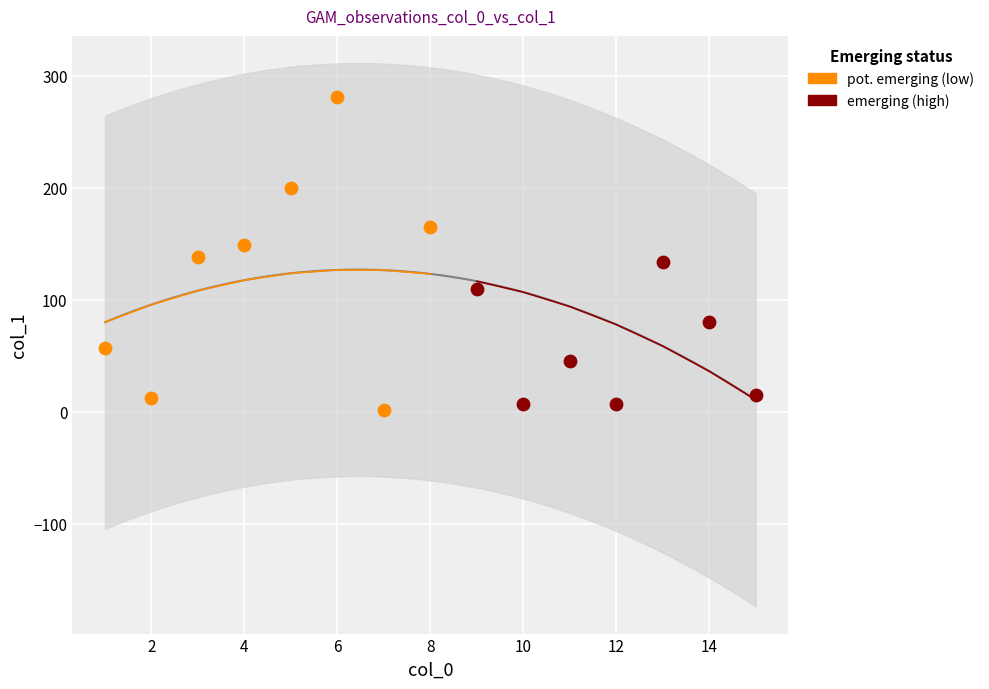

Which series contains the lowest Y value?

pot. emerging (low)